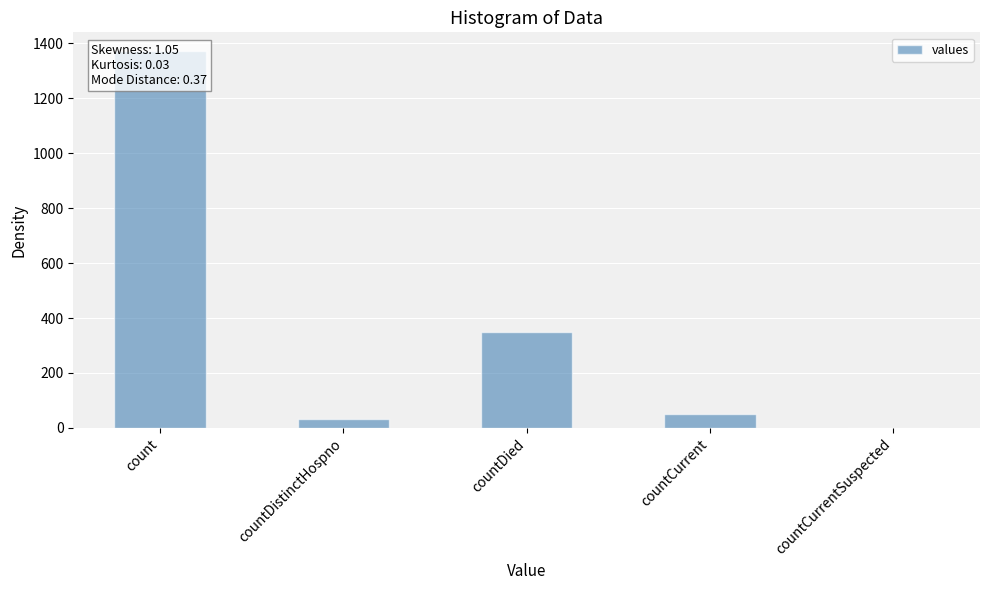

What is the greatest value displayed?

1371